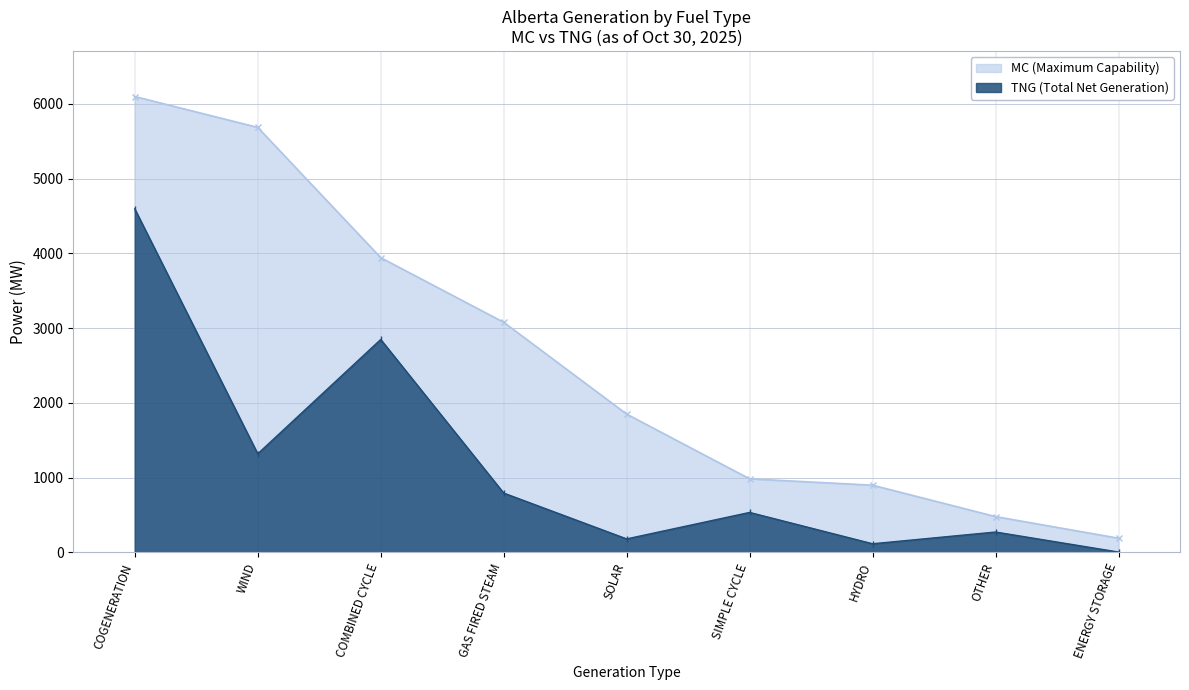

The value of MC (Maximum Capability) at GAS FIRED STEAM is 1914. True or false?

False